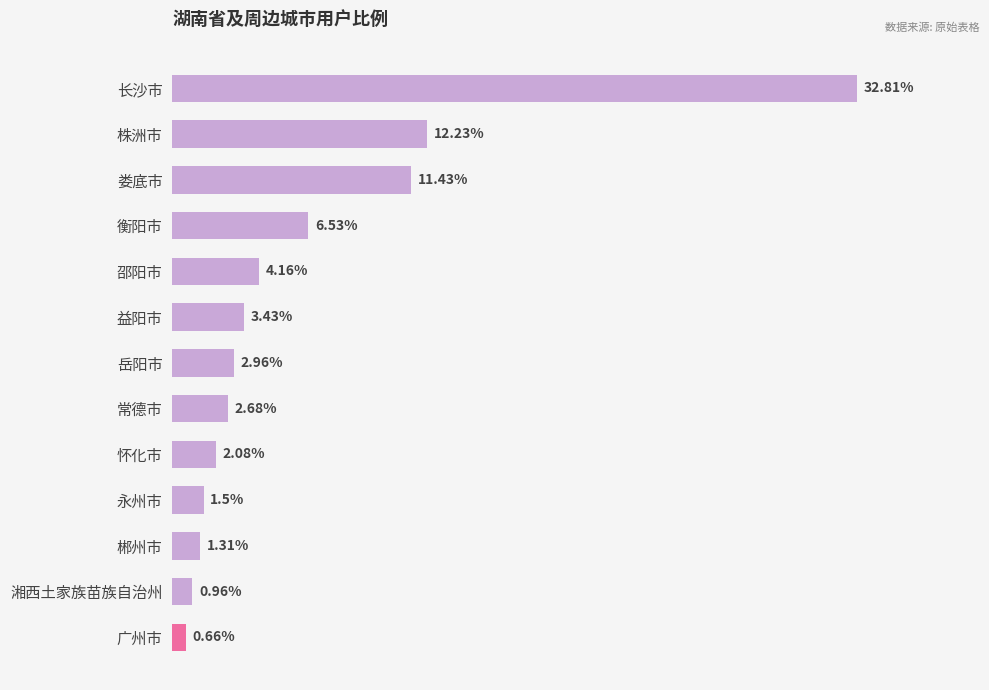

What is the label of the 5th bar from the top?

邵阳市